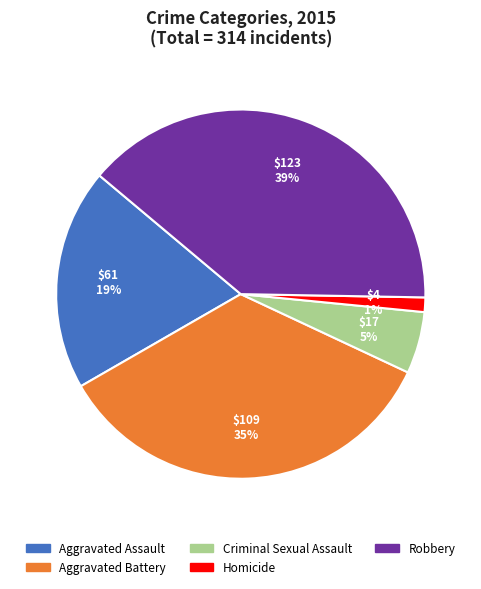

To the nearest percent, what portion does Aggravated Battery represent?

35%